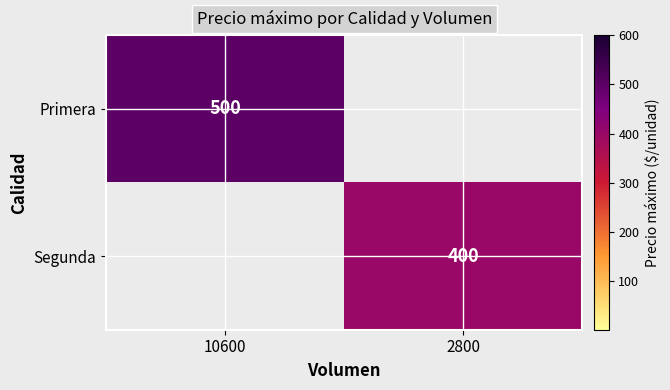

The Primera series shows 500 at 10600. True or false?

True